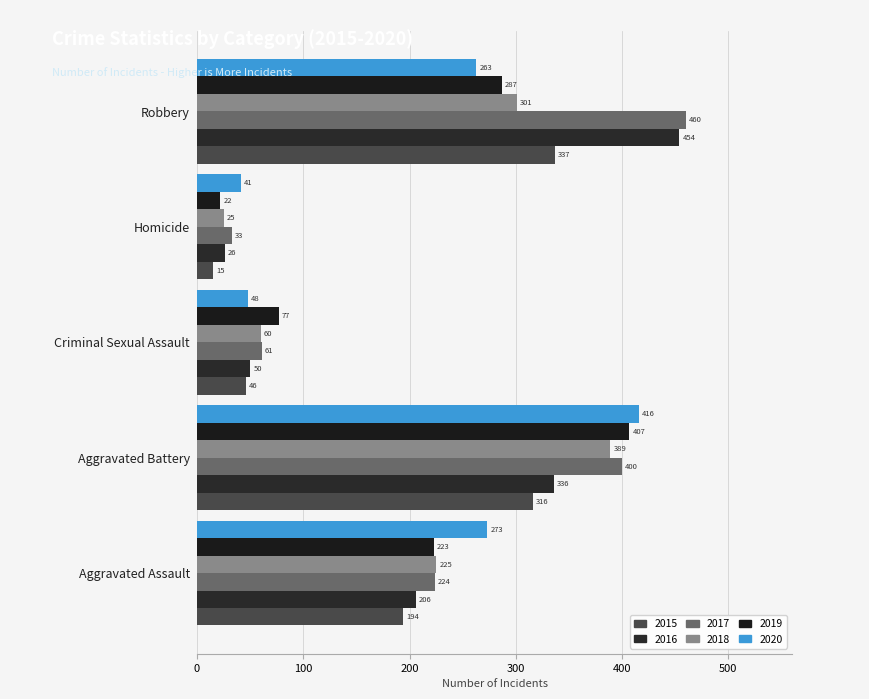

List the series in order of their peak value, lowest first.

2015, 2018, 2019, 2020, 2016, 2017